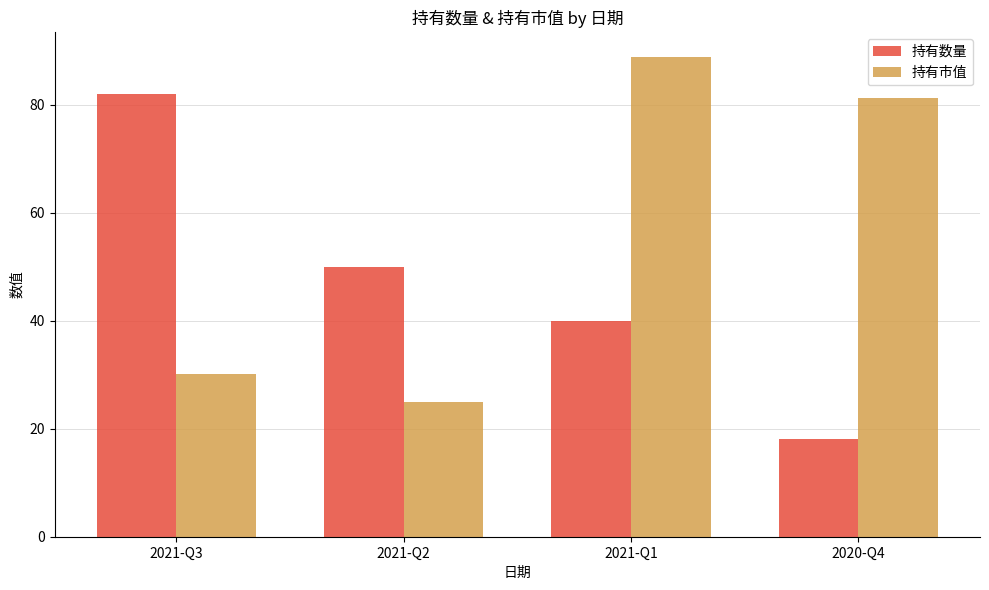

Reading left to right, transcribe all the data shown in this chart.

持有数量: 82.0	50.0	40.0	18.0
持有市值: 30.1	24.9	88.9	81.2